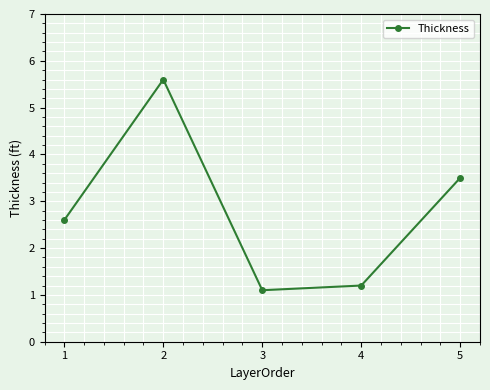

Rank the categories by value from lowest to highest.

3, 4, 1, 5, 2